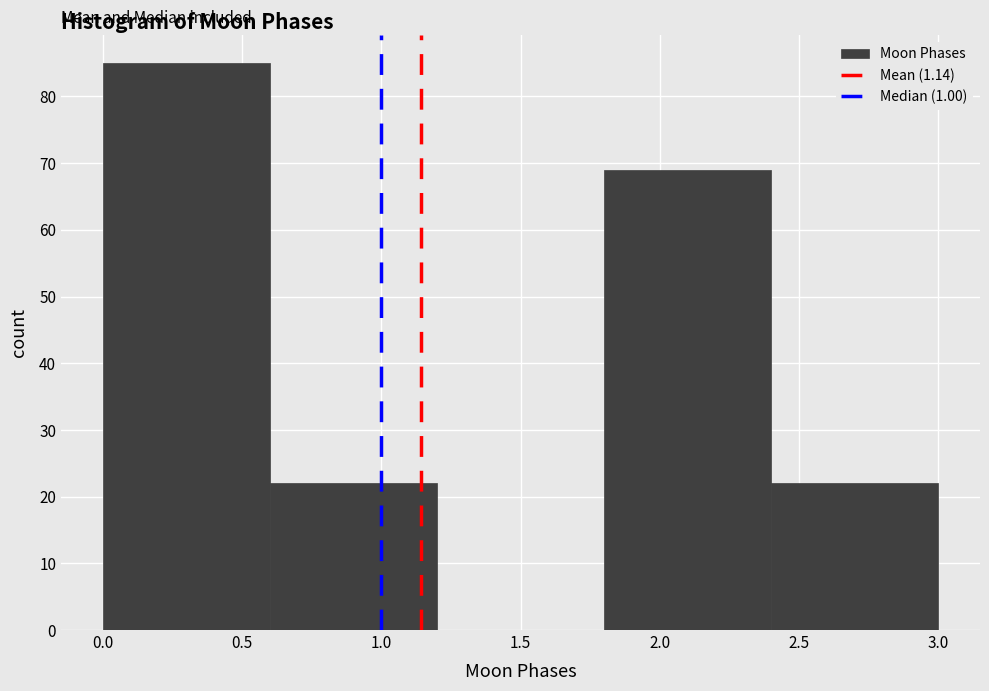

How tall is the bar that spans 1.8 to 2.4 on the x-axis? The values are not printed on the chart, so give them approximately, as read against the axis.

69